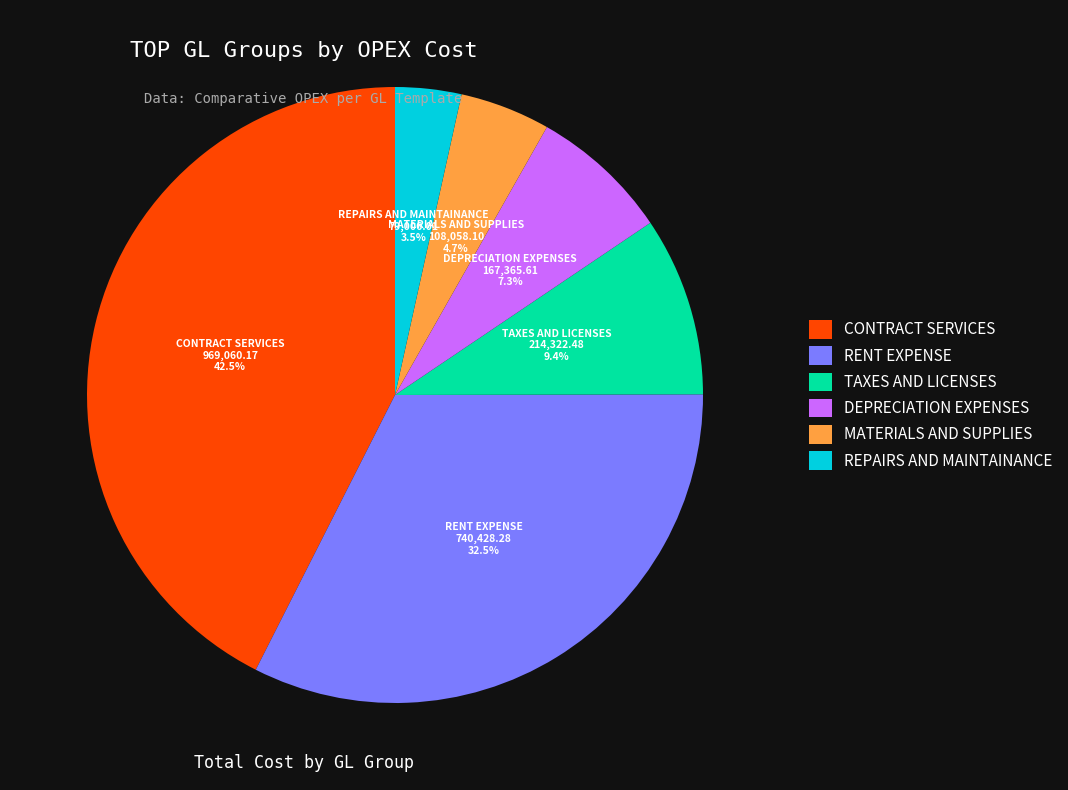

Combined, do MATERIALS AND SUPPLIES and TAXES AND LICENSES account for over 50%?

No